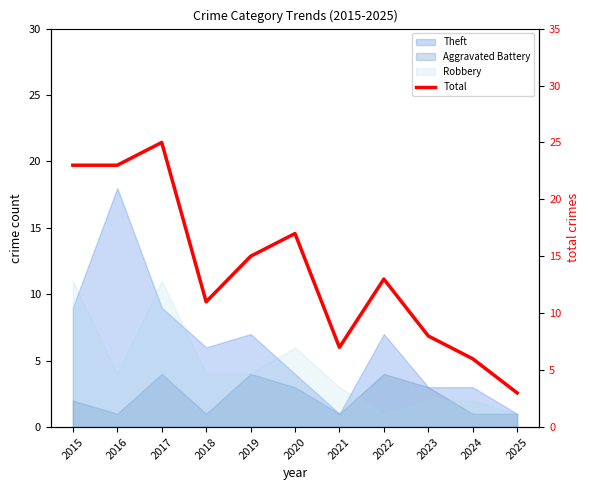

Reading left to right, list all the values displayed in this chart.

2015=23	2016=23	2017=25	2018=11	2019=15	2020=17	2021=7	2022=13	2023=8	2024=6	2025=3